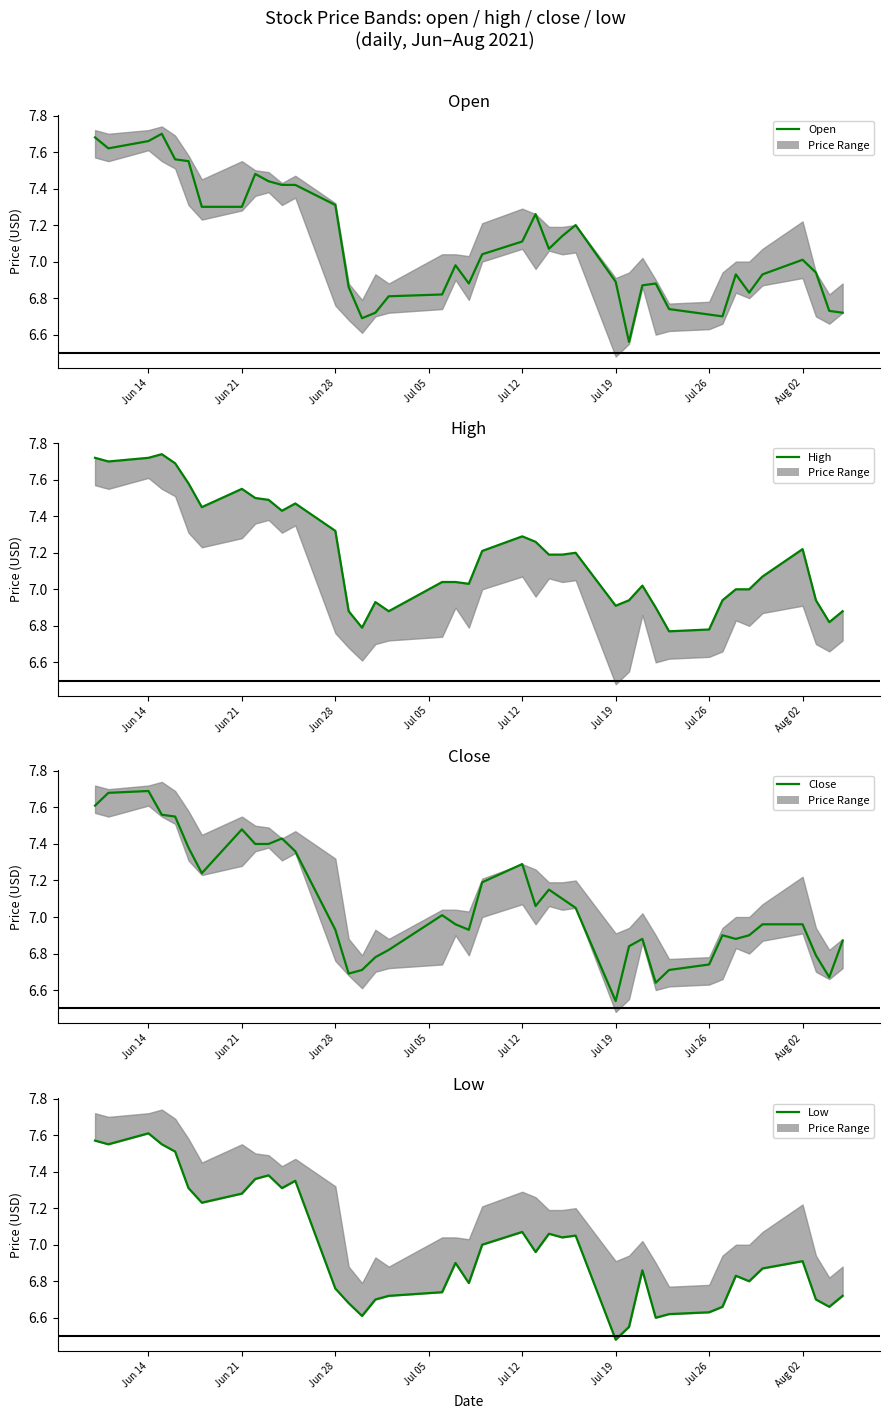

What position from the right is Jul 12?

19